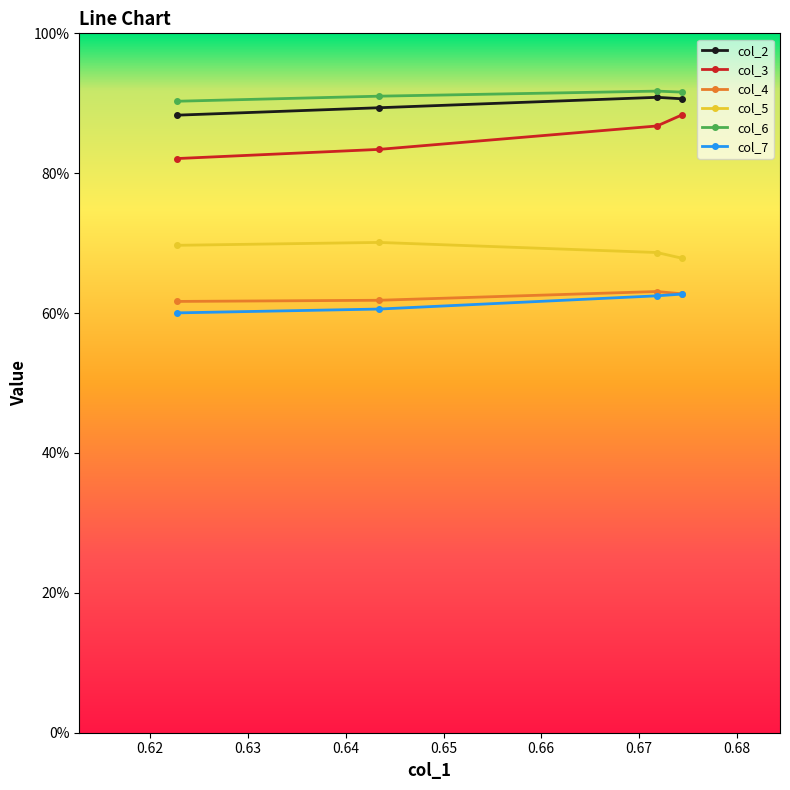

What is the value of the col_6 point at the 3rd from the left?

0.9